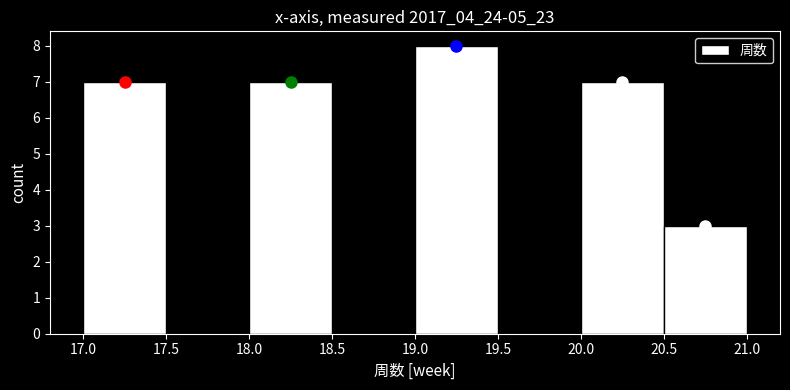

Reading left to right, transcribe this chart: for each bar, give the range it covers on the x-axis and its height. The values are not printed on the chart, so give them approximately, as read against the axis.

17.0 to 17.5: 7
17.5 to 18.0: 0
18.0 to 18.5: 7
18.5 to 19.0: 0
19.0 to 19.5: 8
19.5 to 20.0: 0
20.0 to 20.5: 7
20.5 to 21.0: 3